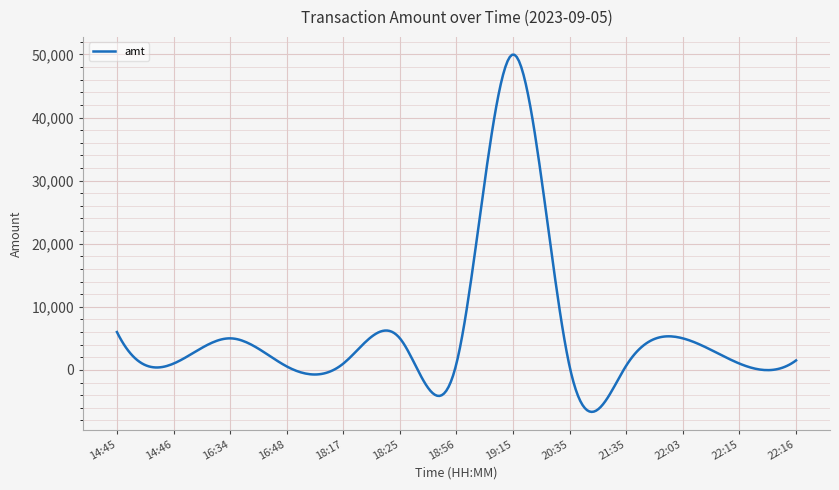

What is the maximum value shown in the chart?

49958.1